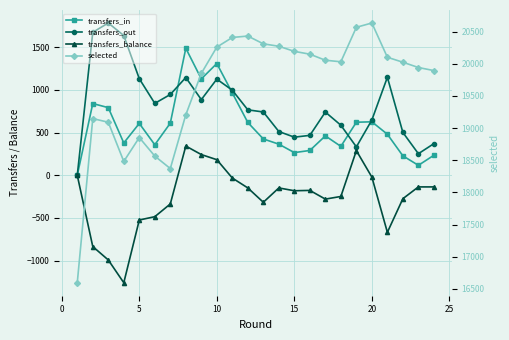

The value of transfers_balance at 23 is -204. True or false?

False